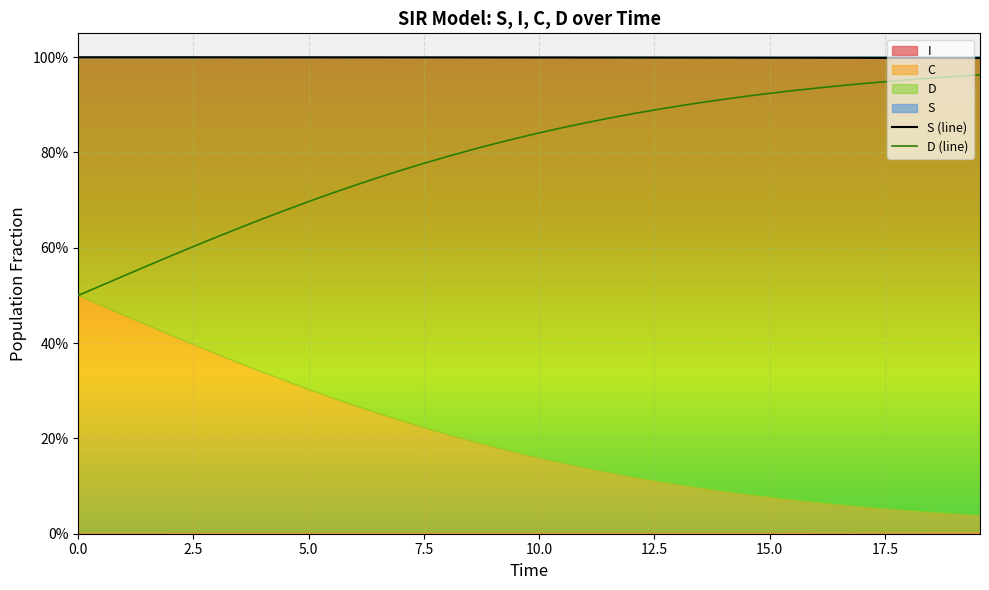

Is the value of D (line) at 33 greater than the value of S (line) at 21?

No